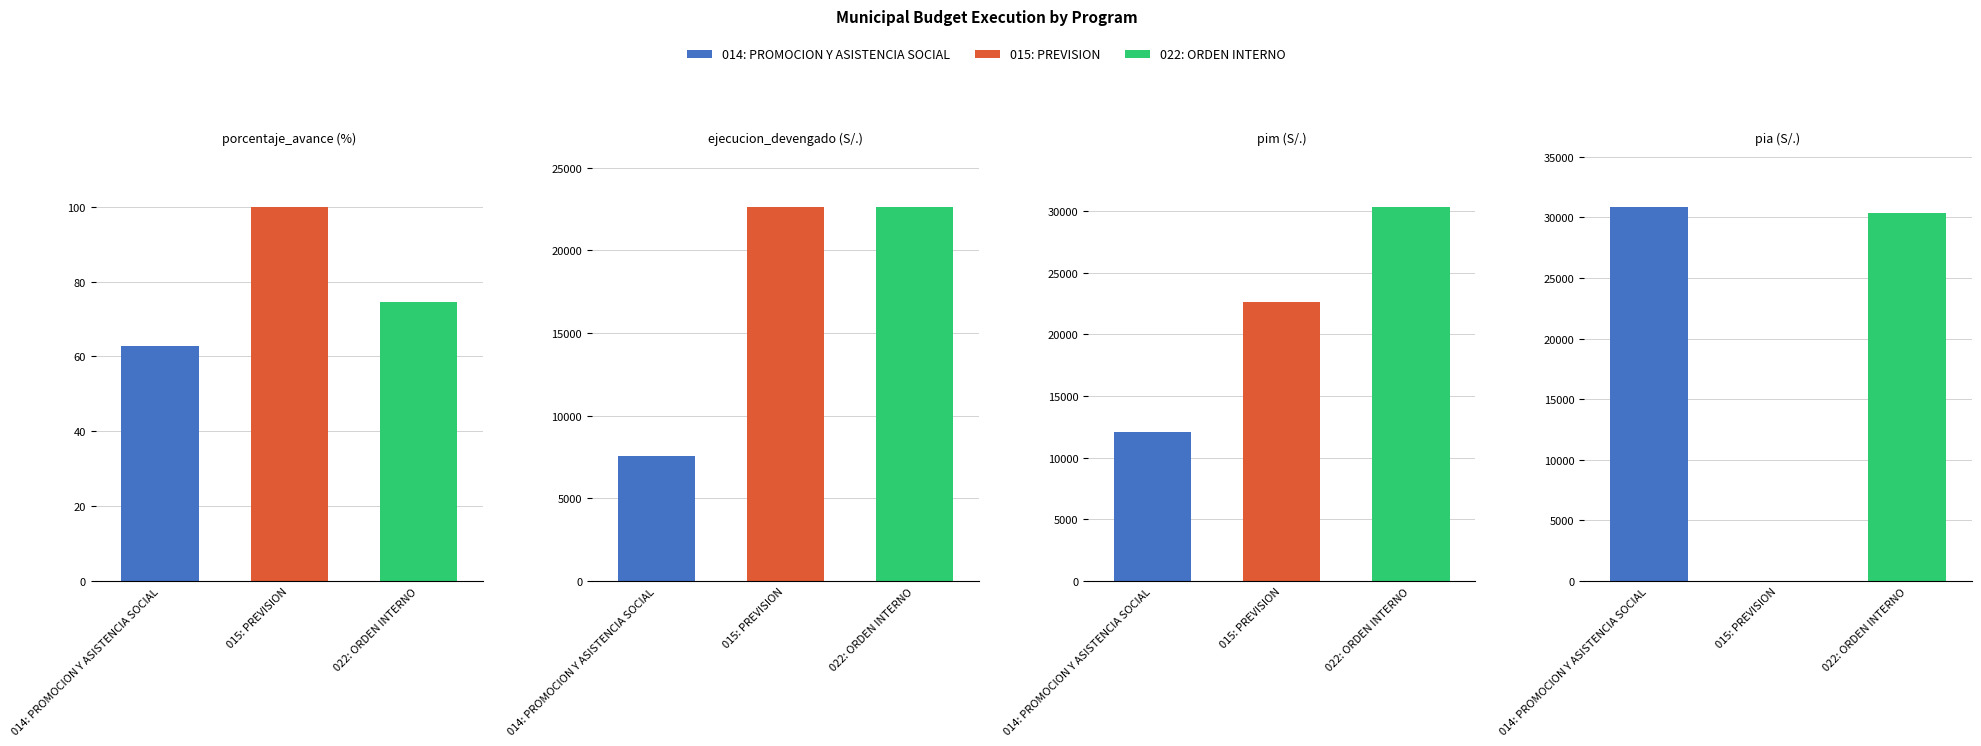

How many values in the pim series are below 22641?

1